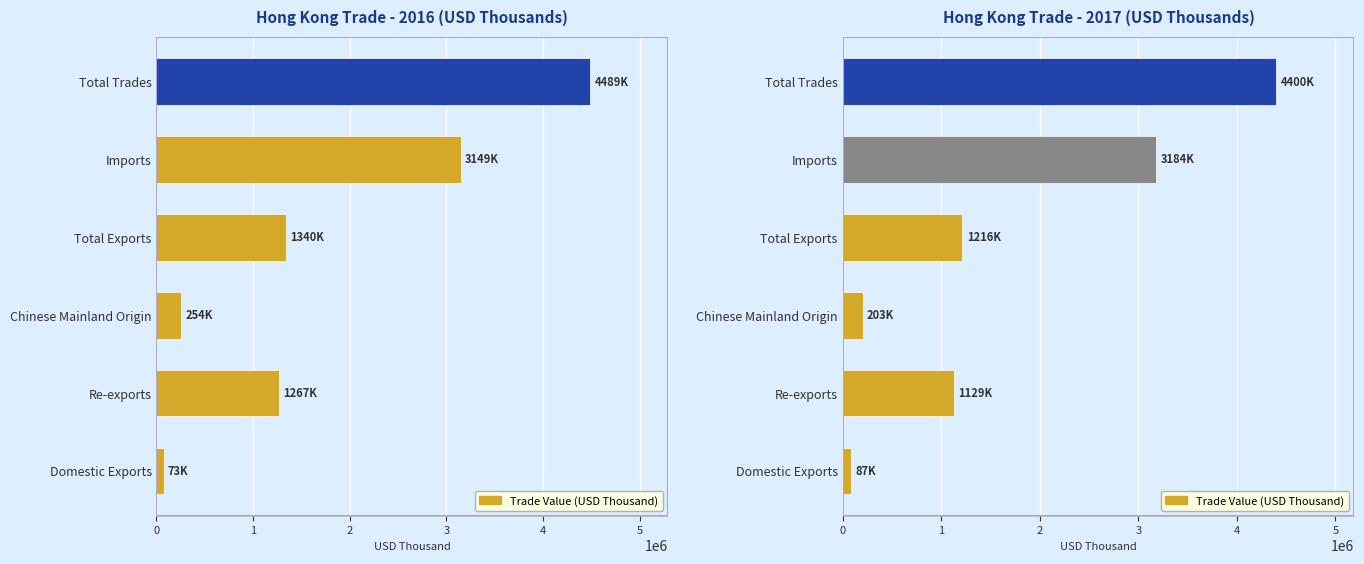

How many bars are there in total?

12